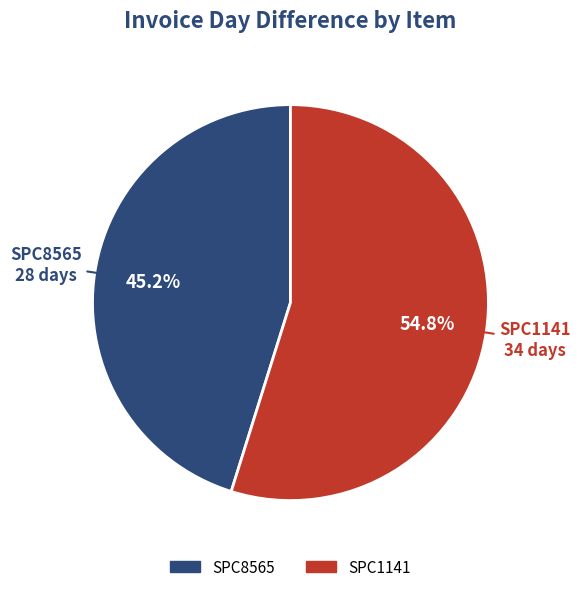

Which category has the biggest portion of the pie?

SPC1141